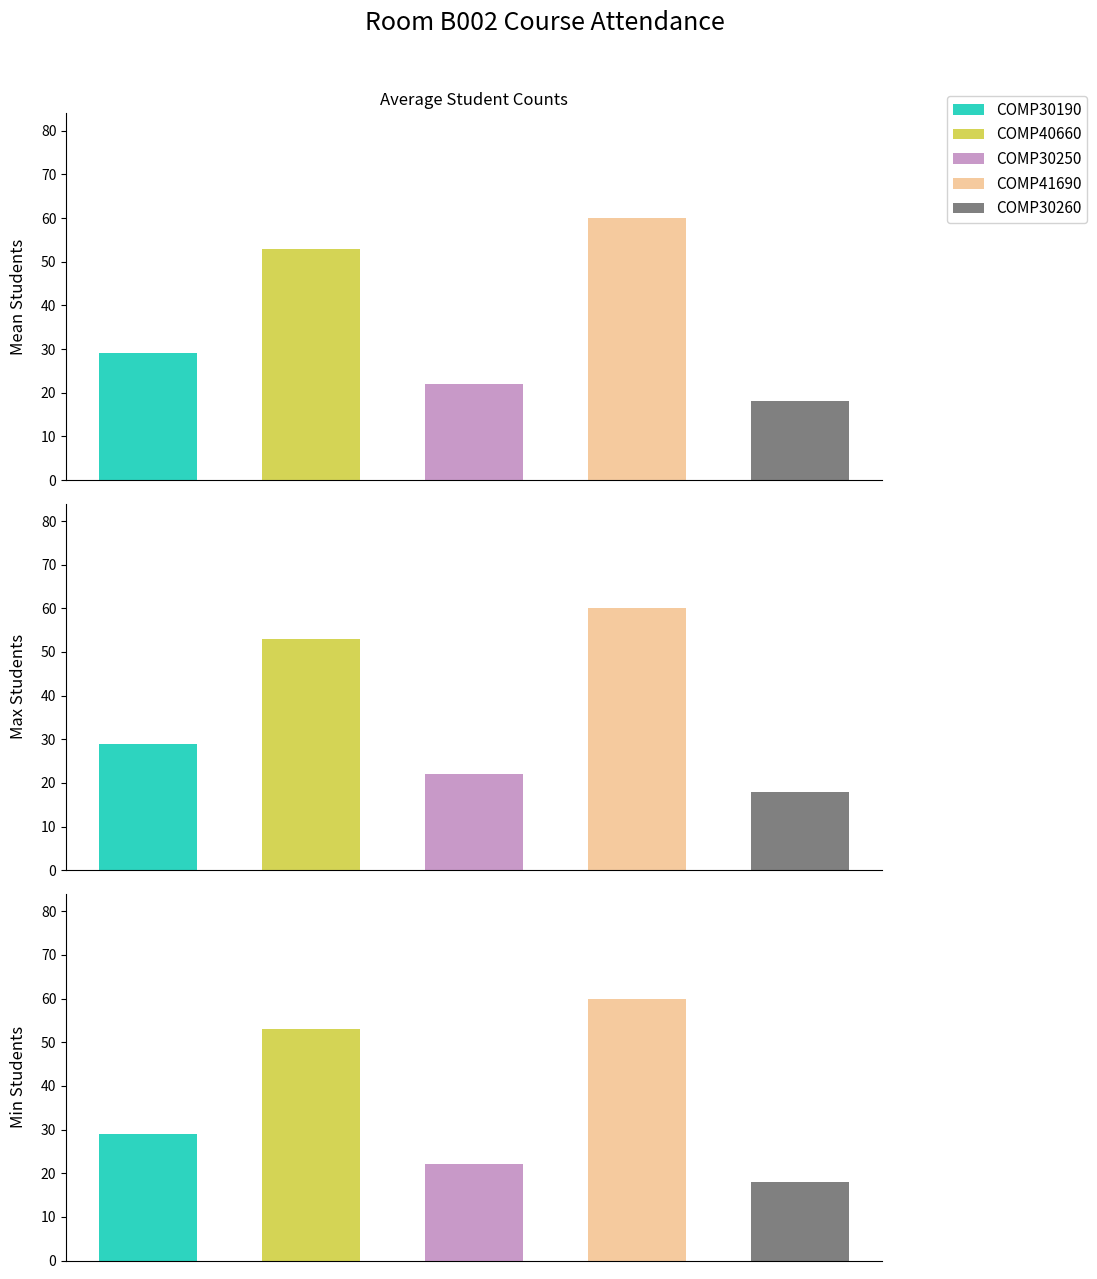

What is the sum of all COMP30250 values?

66